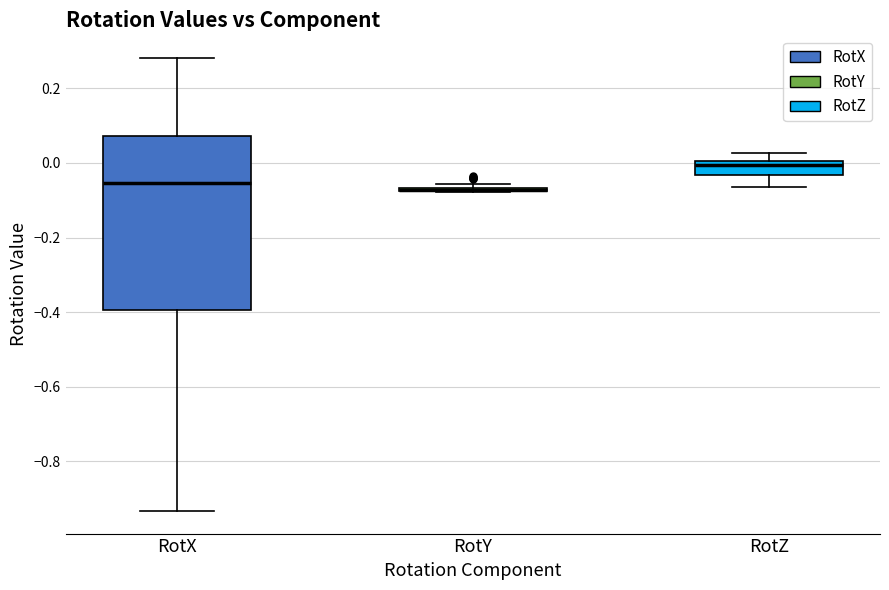

Where is the upper edge of the box for RotZ on the y-axis? The values are not printed on the chart, so give them approximately, as read against the axis.

0.00